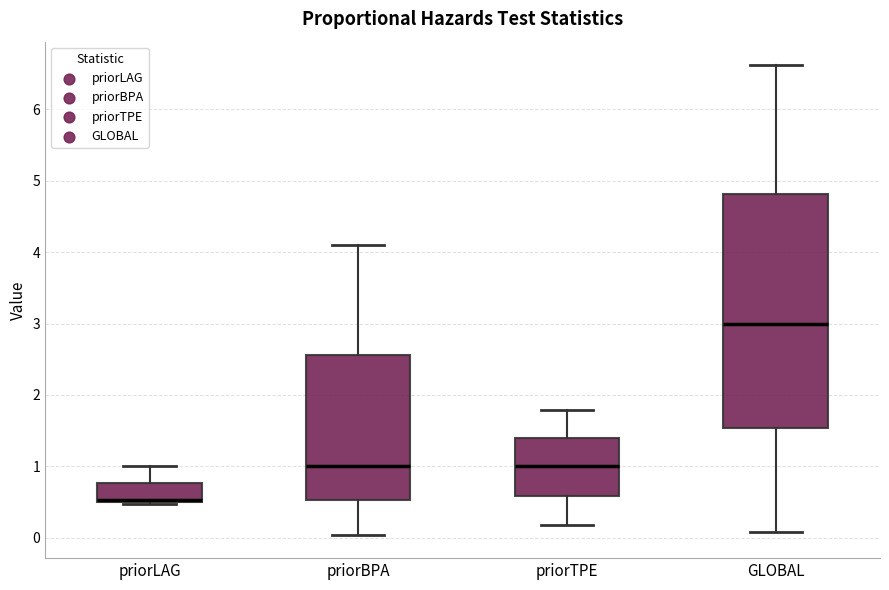

Which box has the highest median line?

GLOBAL